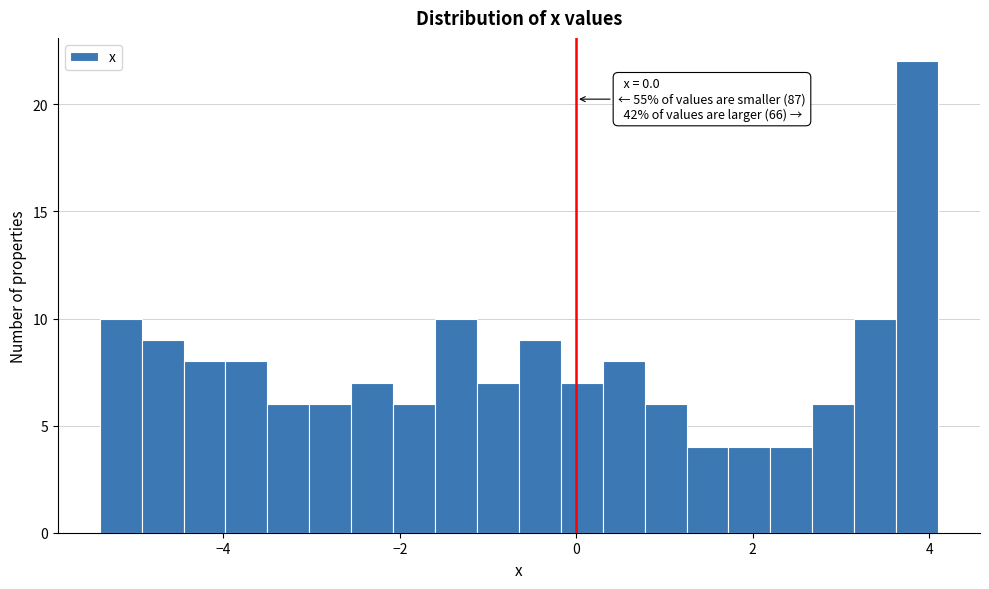

Around what value on the x-axis is the tallest bar? Give the approximate position of its centre, as read against the axis.

3.8